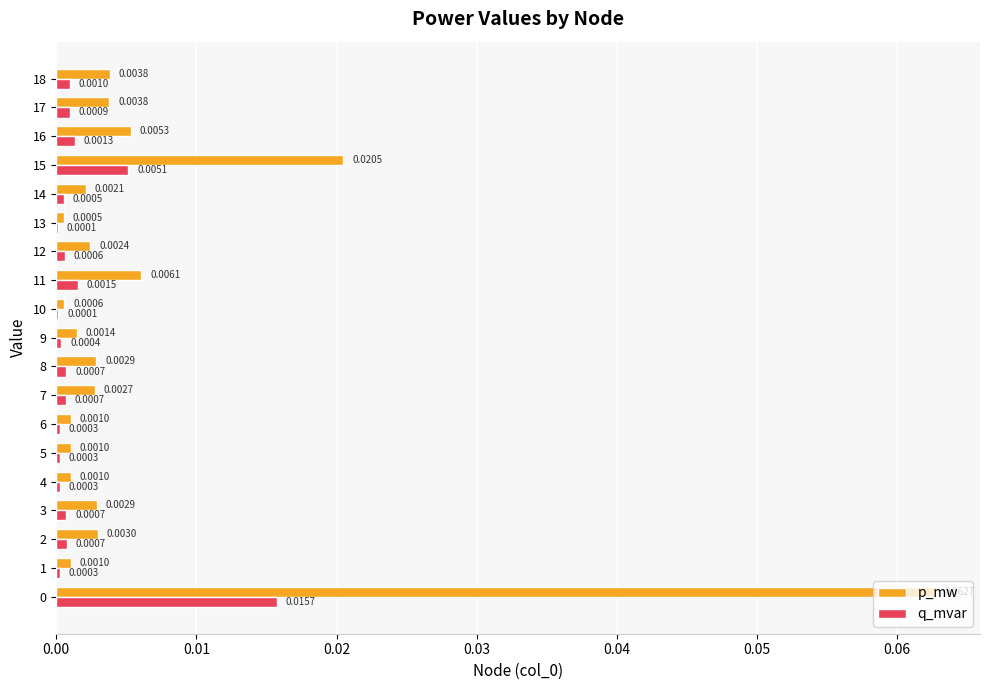

Between 1 and 13, which series saw the biggest shift?

p_mw